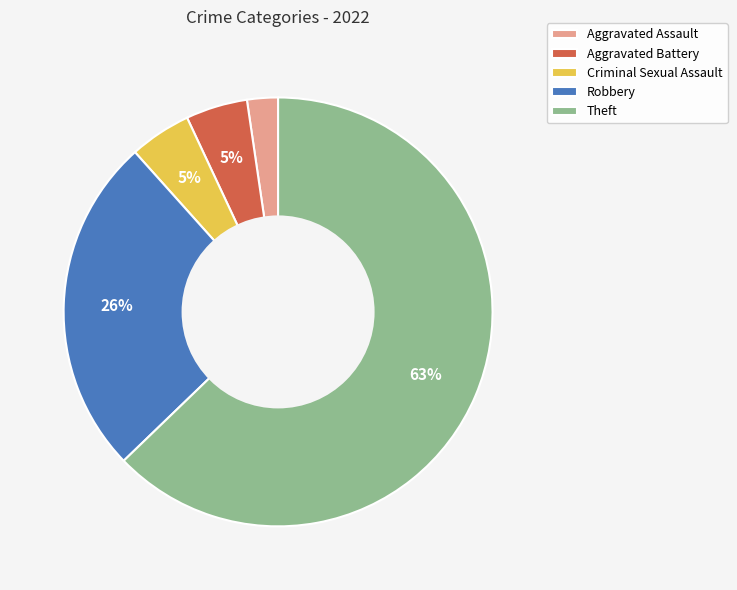

What is the largest slice in the pie chart?

Theft